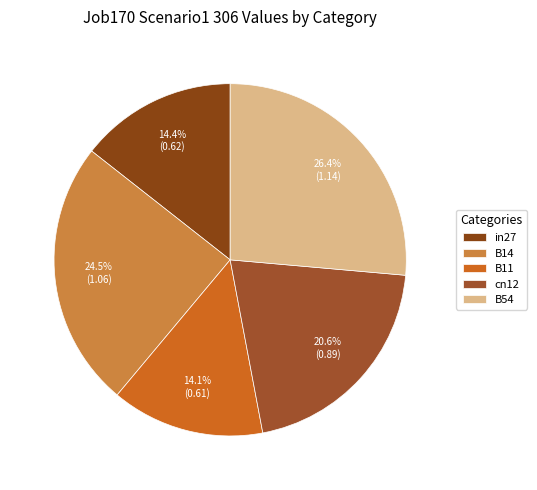

Is B11 the majority of the pie?

No